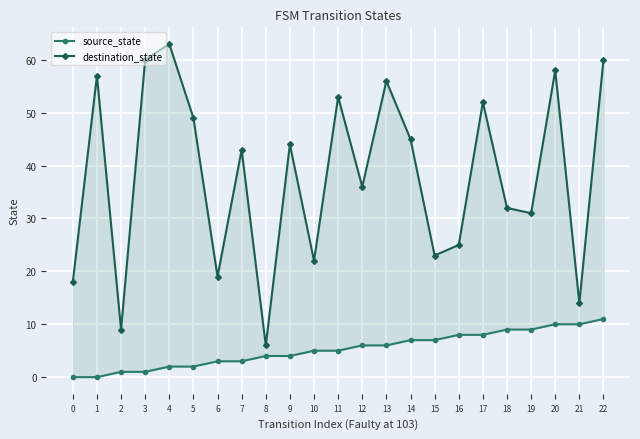

What are all the series names shown in the legend?

source_state, destination_state